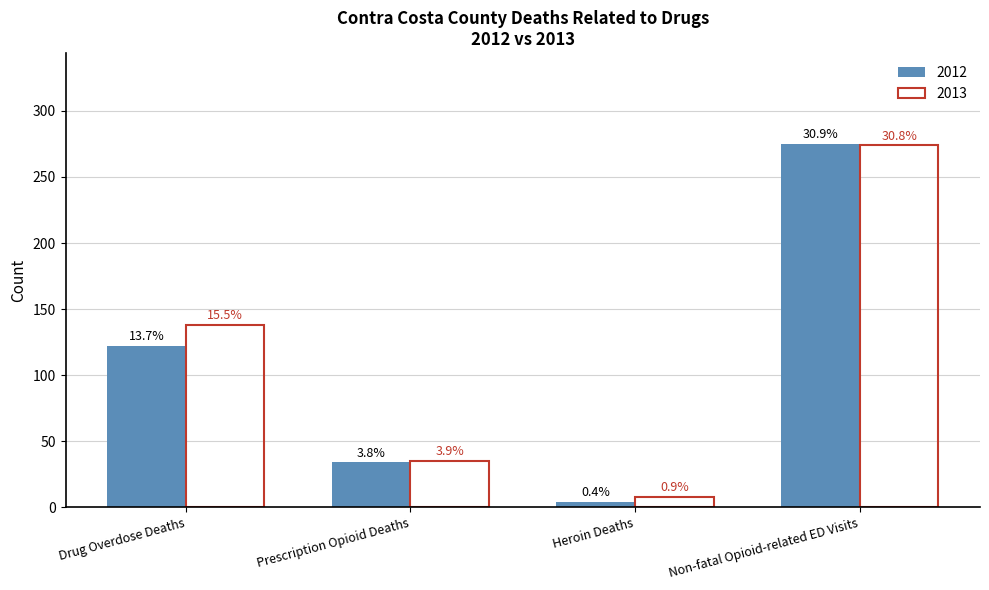

What is the minimum value shown in the chart?

4